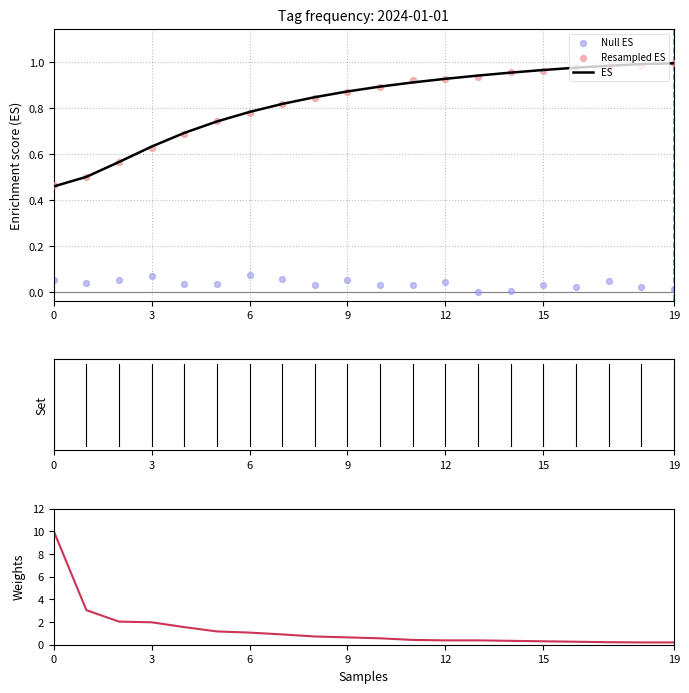

Which series has the largest total across all categories?

Weights